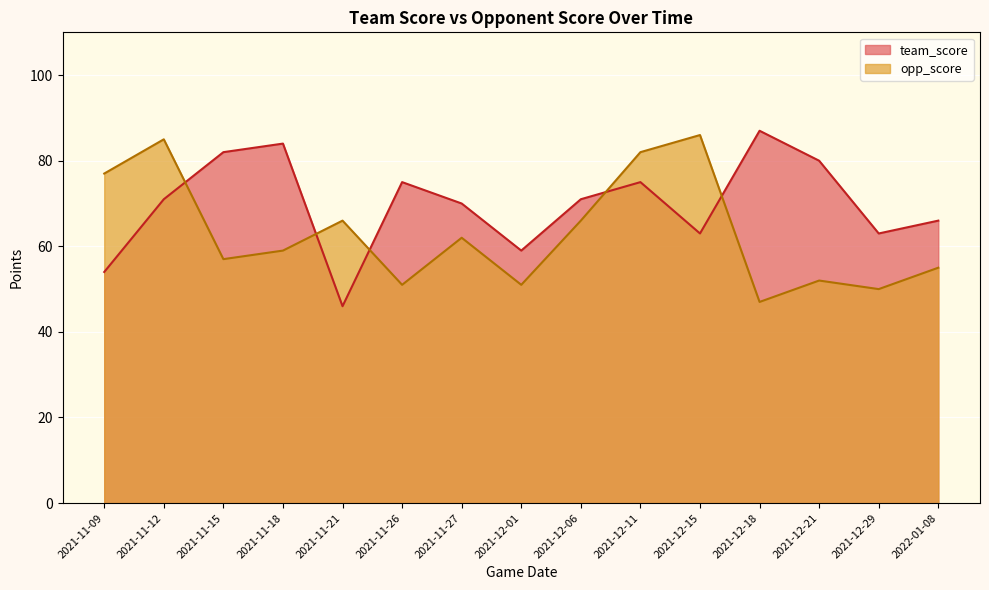

How many lines are shown in the chart?

2